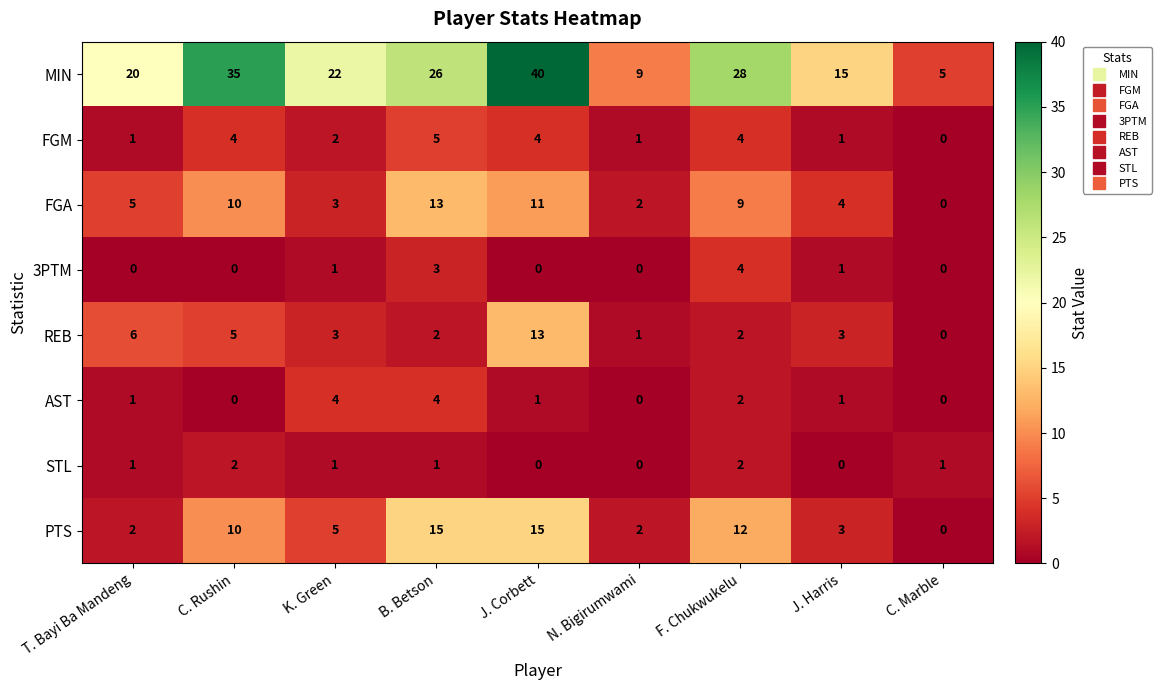

Is the value of FGM at C. Rushin greater than the value of FGA at K. Green?

Yes